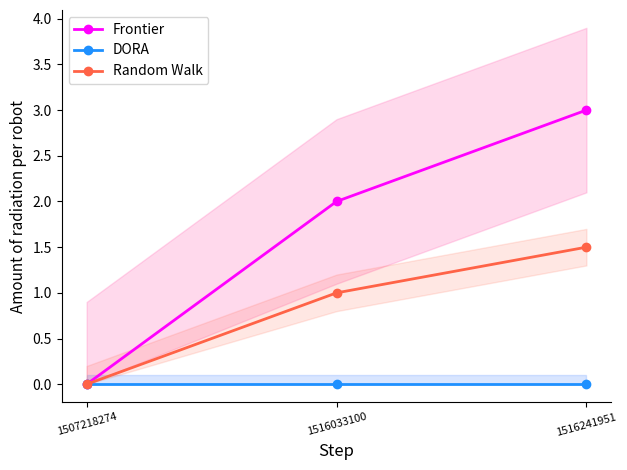

How many data points in Frontier are above 2?

1